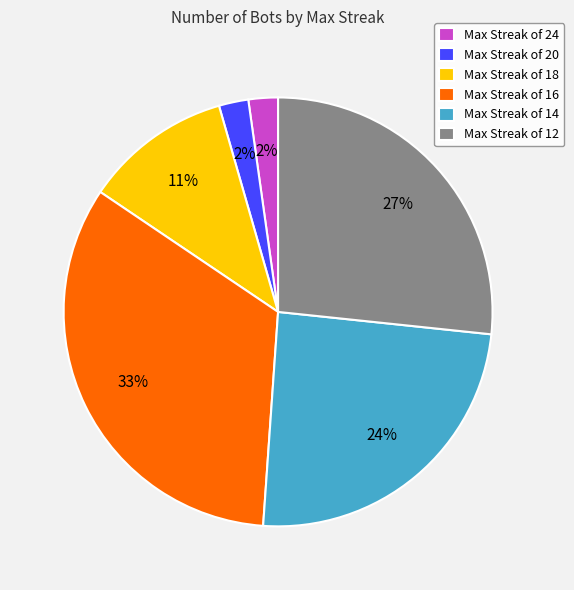

Does any single category account for the majority?

No